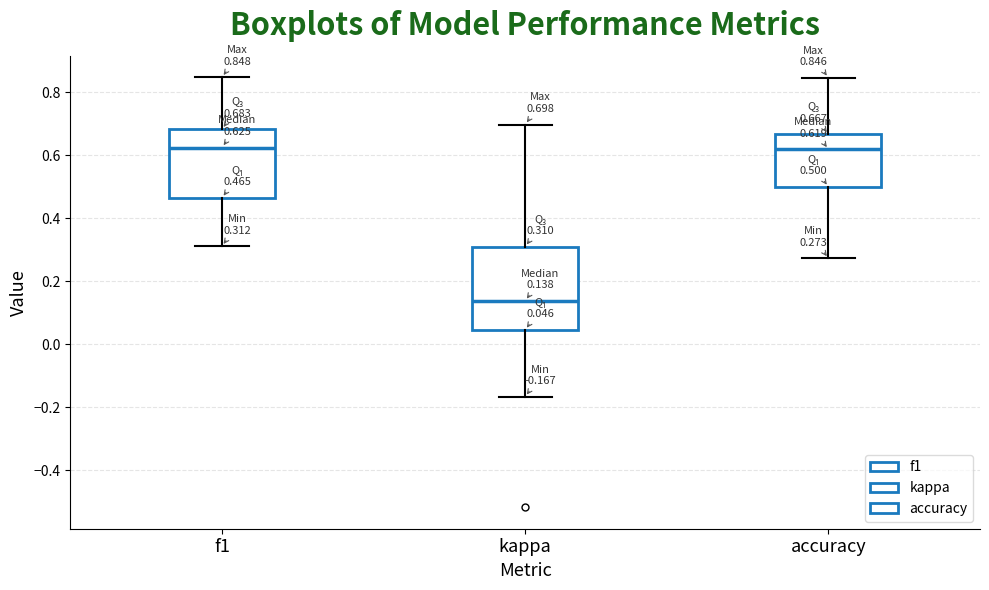

Which box is the tallest, from its lower edge to its upper edge?

kappa